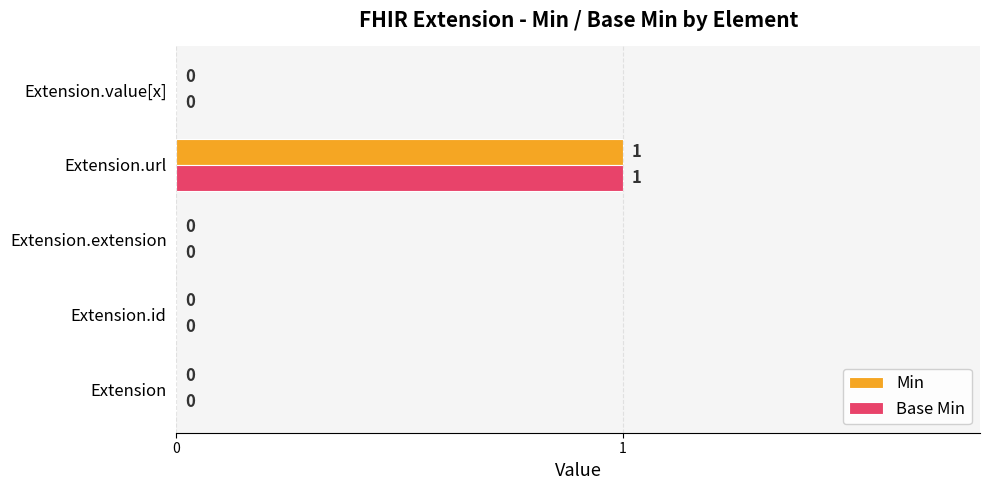

At which category does the chart reach its peak across all series?

Extension.url